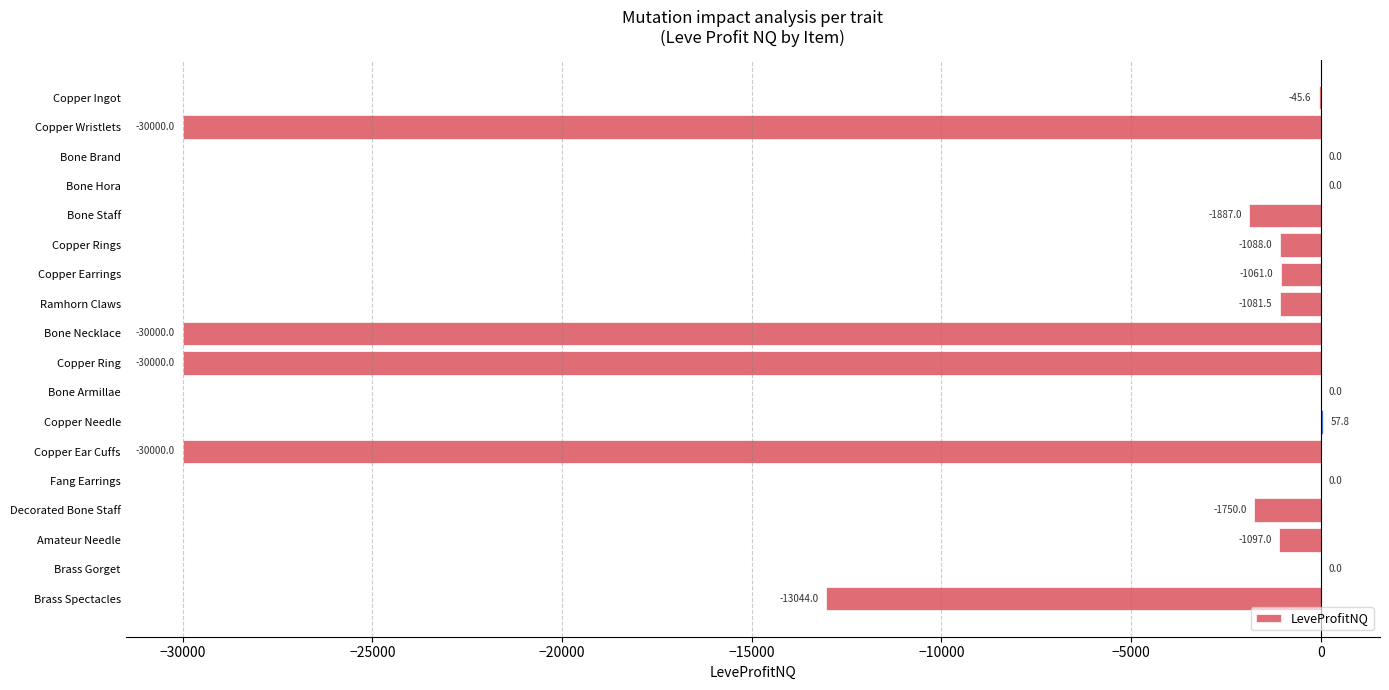

Is it true that the value at Bone Hora is -13754.6?

False